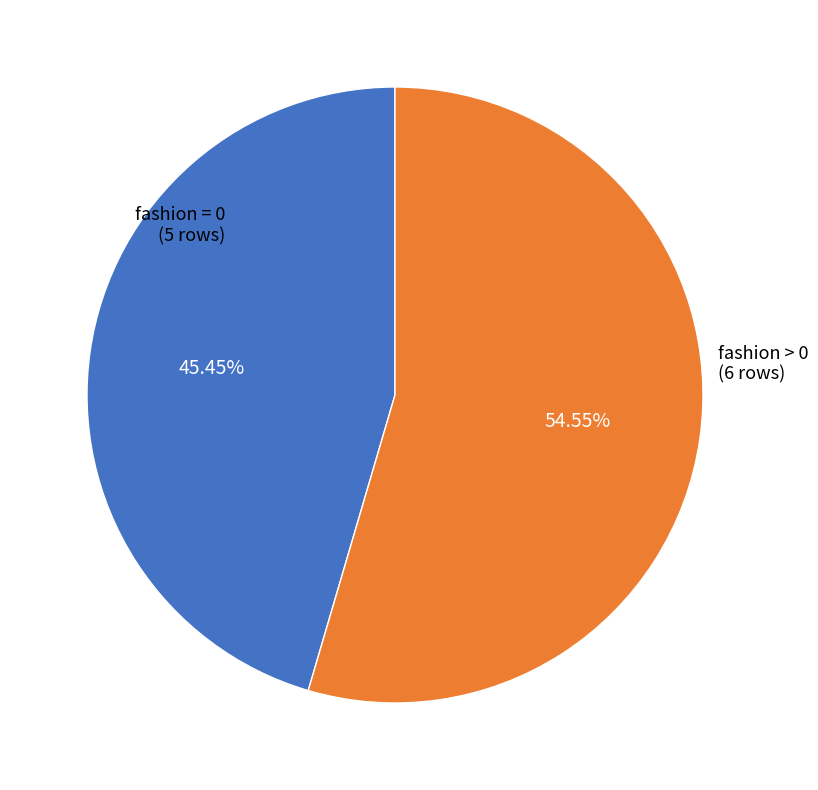

Is there a majority slice in this chart?

Yes